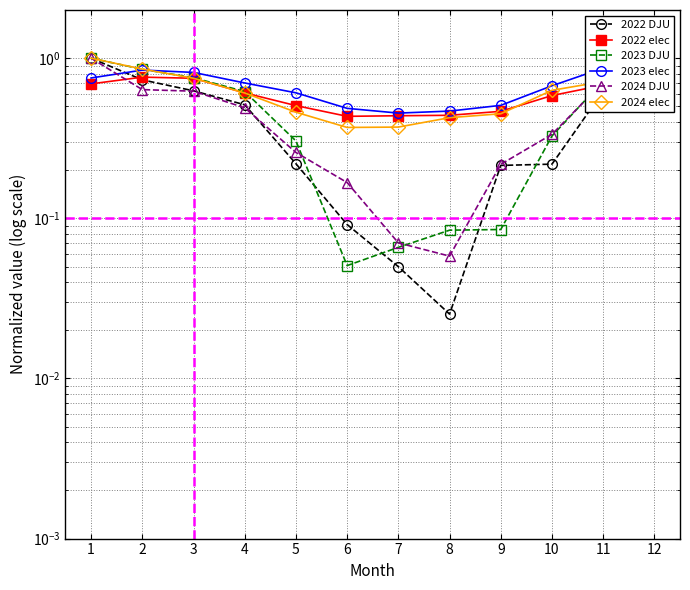

What is the difference between the highest and lowest values at 10?

0.5